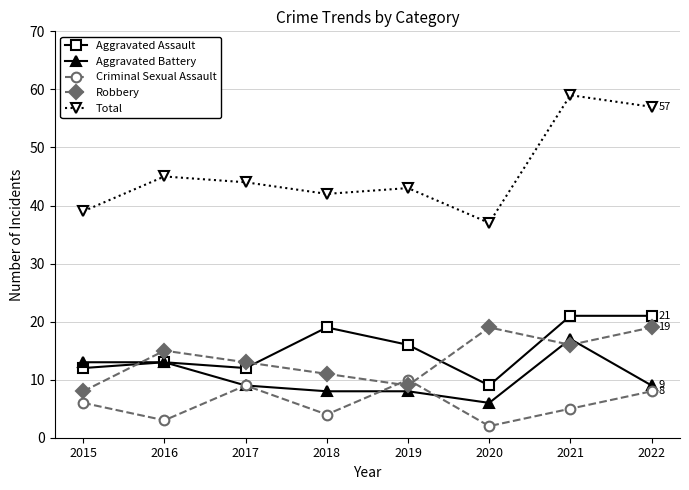

What is the difference between the maximum and second lowest values in the Robbery series?

10